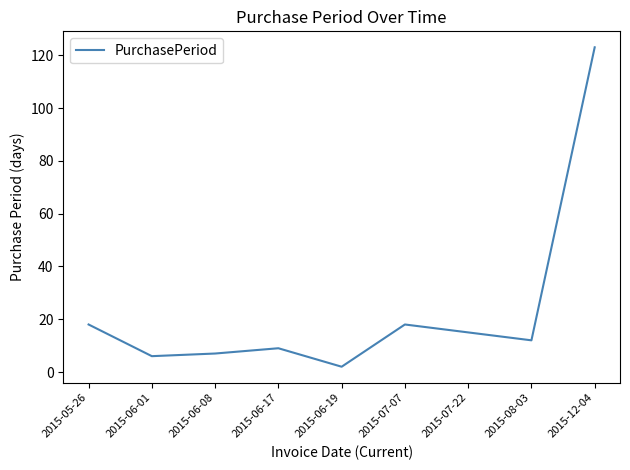

True or false: the data shows 123 at 2015-12-04.

True